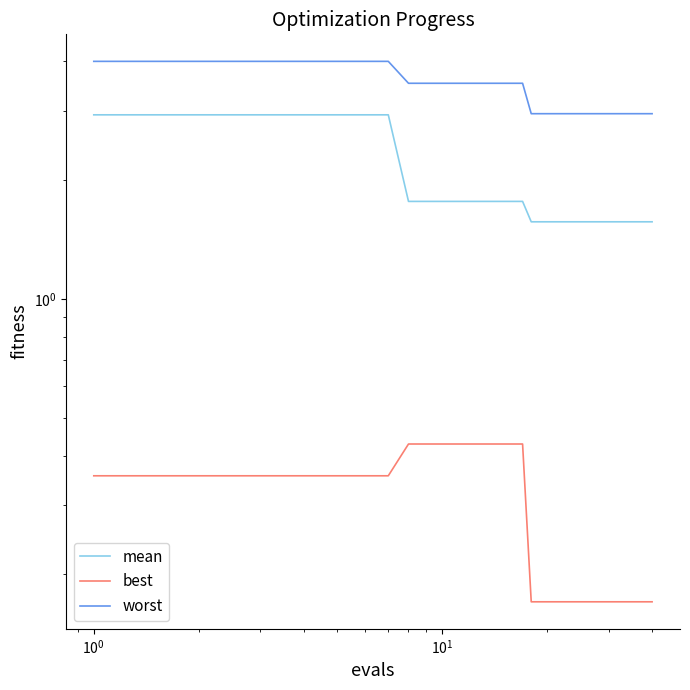

How many lines are shown in the chart?

3